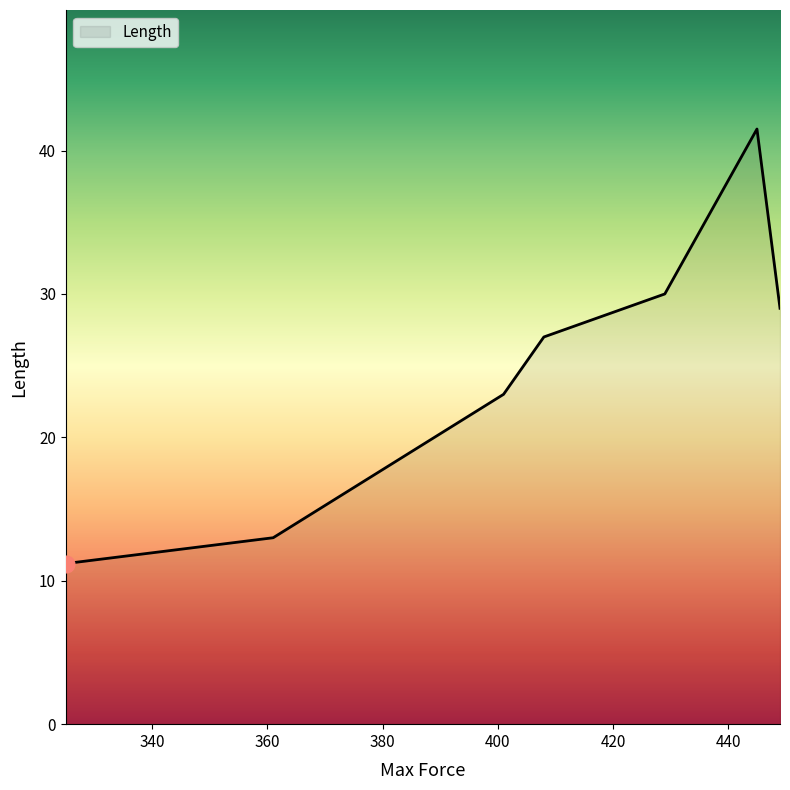

True or false: the data has more than 0 interior local peaks.

True